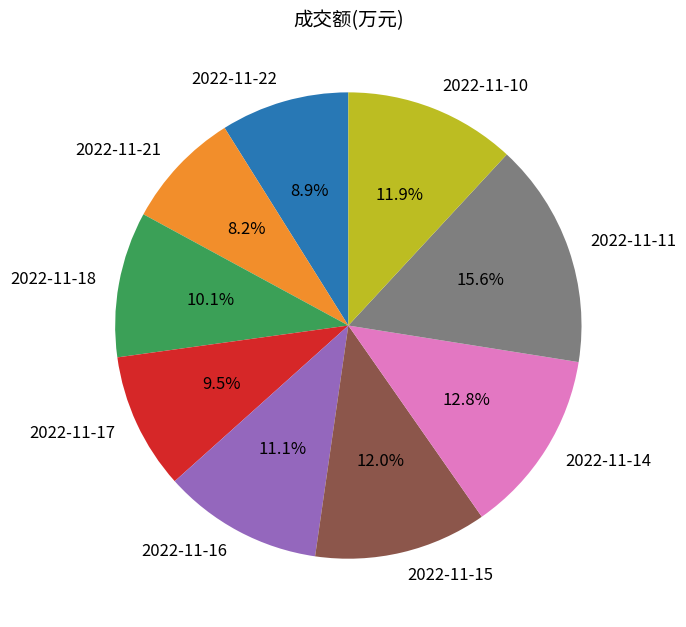

Count the number of slices in the pie.

9